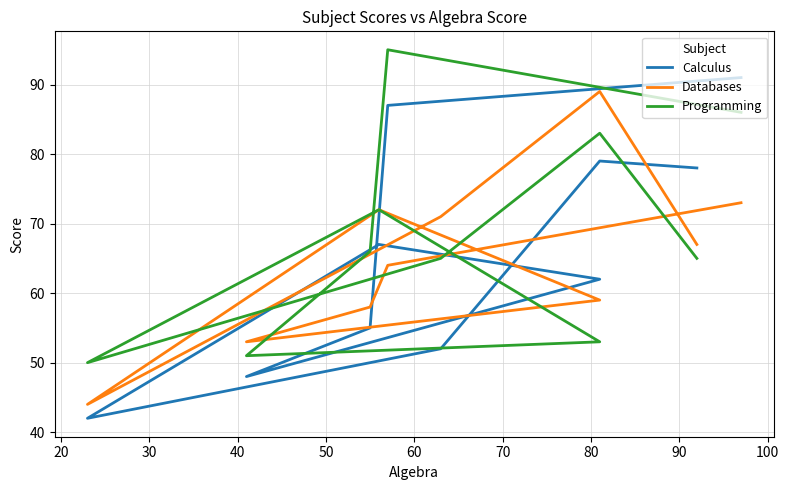

What is the minimum value shown in the chart?

42